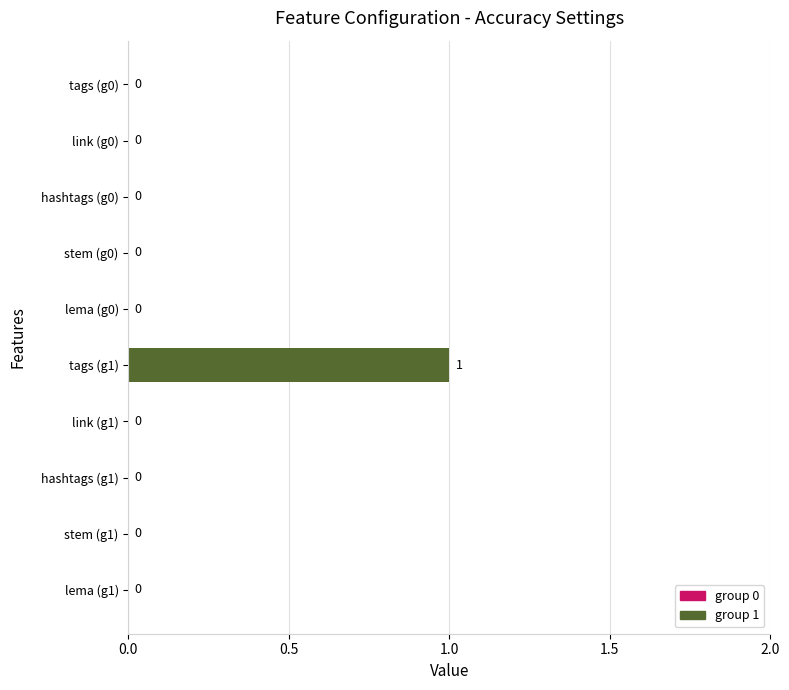

What is the change in value from tags (g0) to tags (g1)?

+1